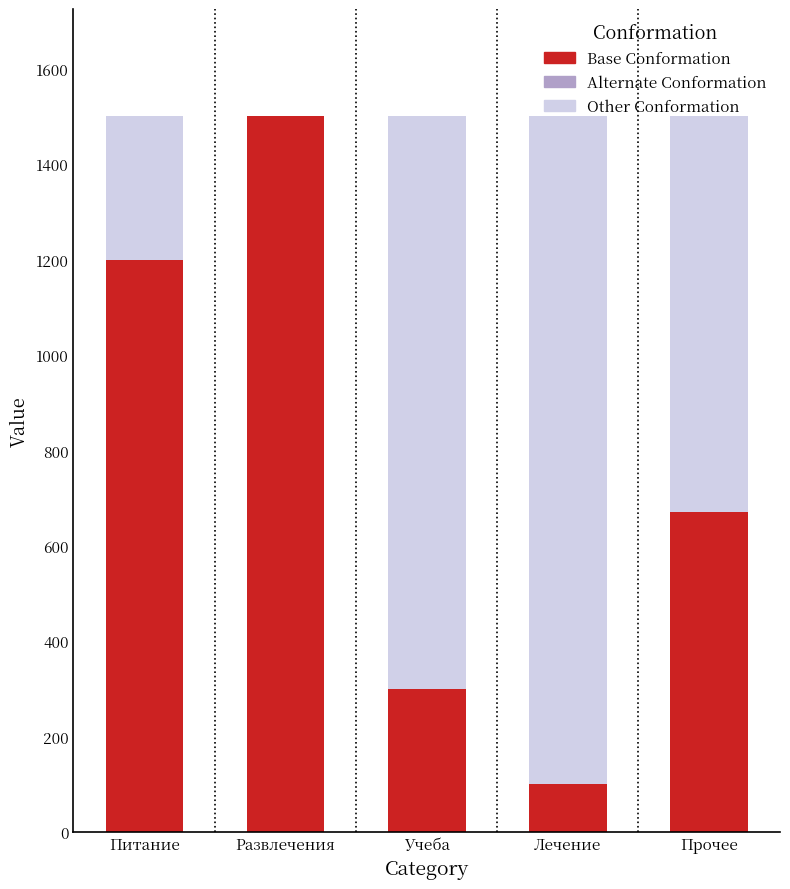

Is it true that Alternate Conformation equals 1148 at Питание?

False